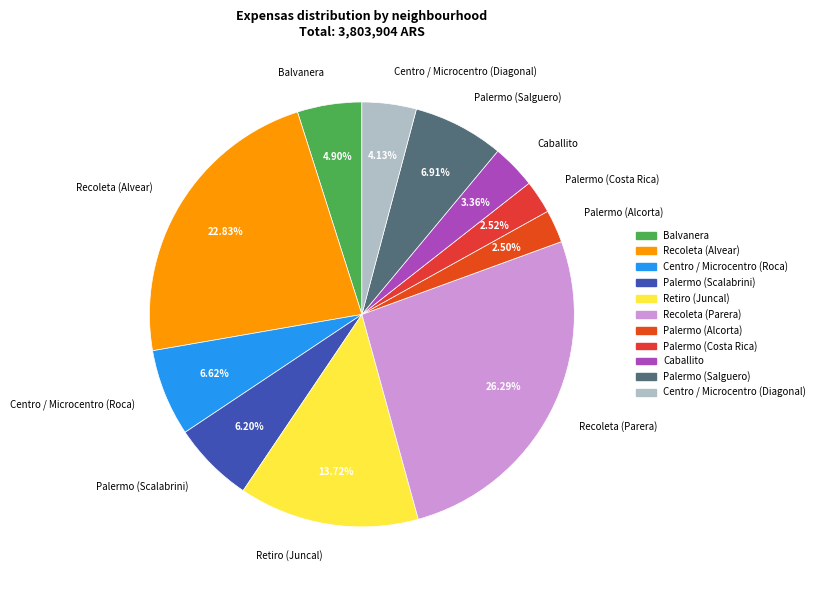

What is the largest slice in the pie chart?

Recoleta (Parera)